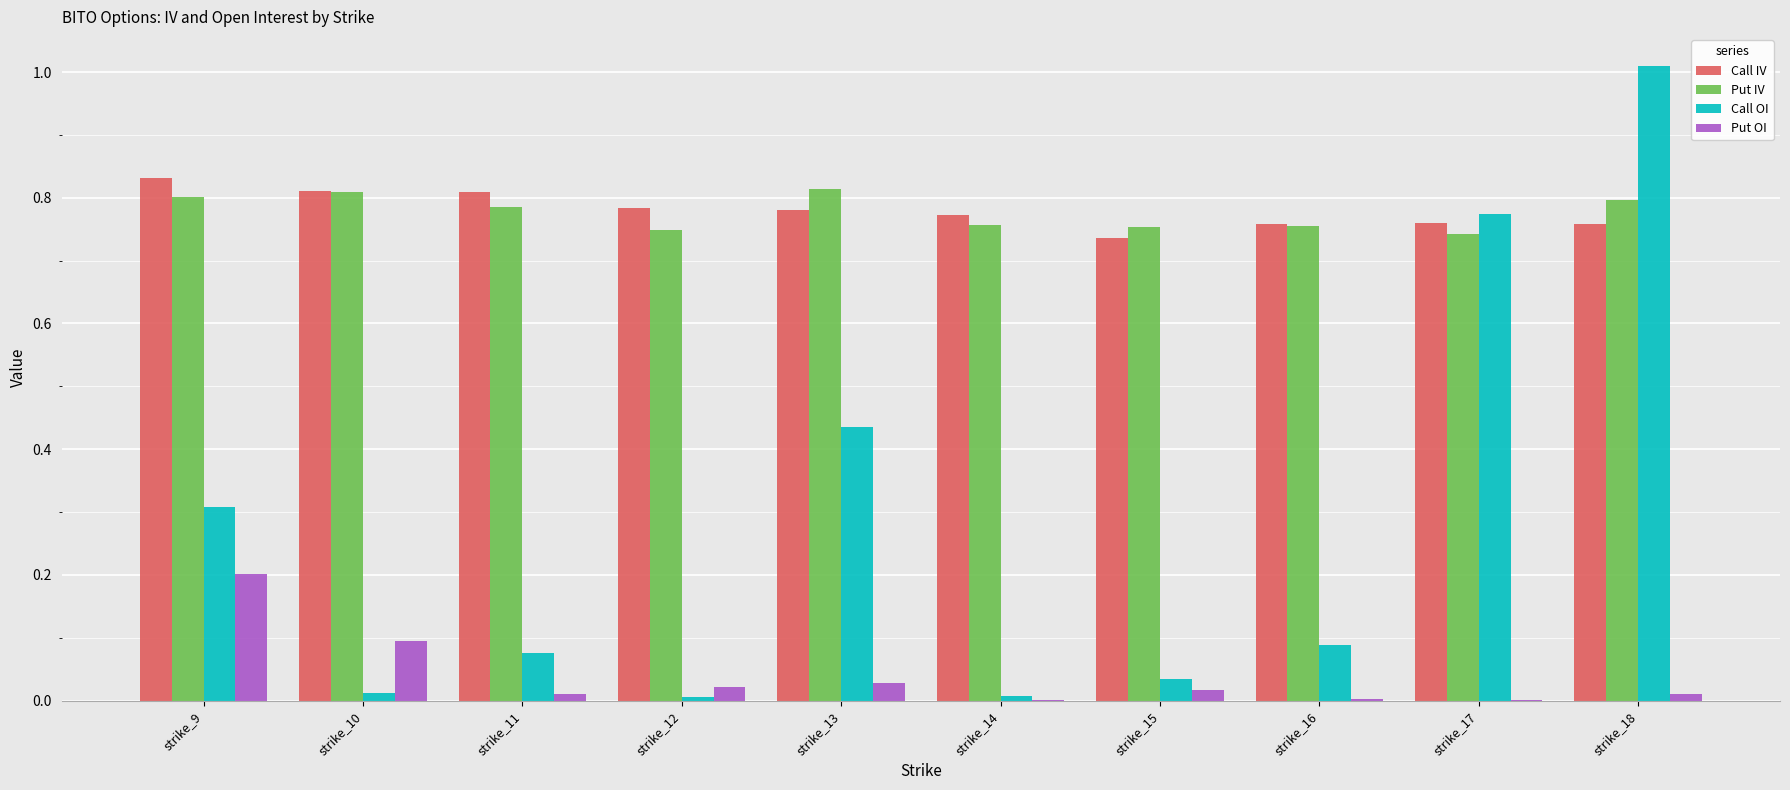

What is the maximum value shown in the chart?

1.0